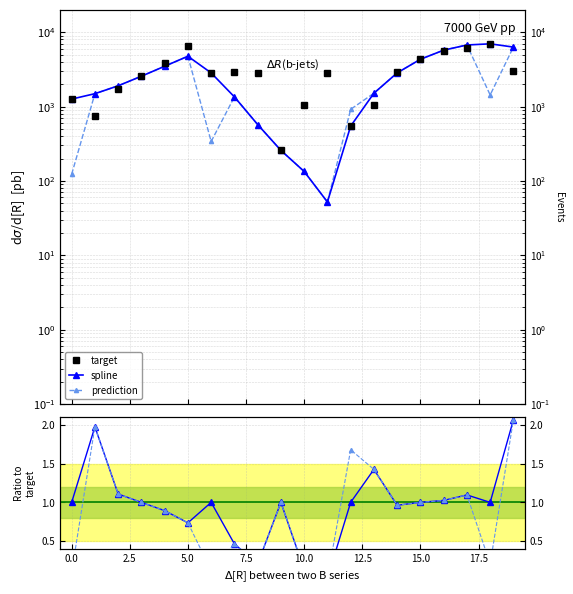

What is the value of the target point at the 14th from the left?

1060.2